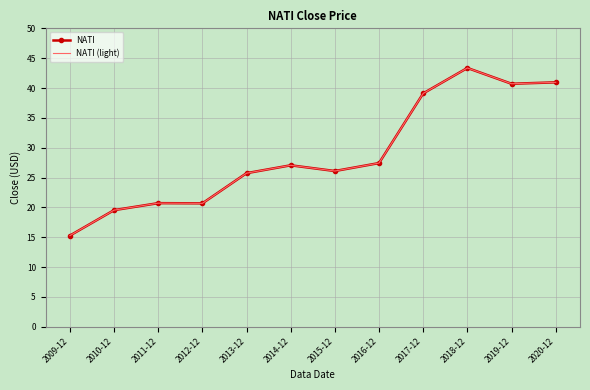

How many interior local peaks does the NATI series have?

3